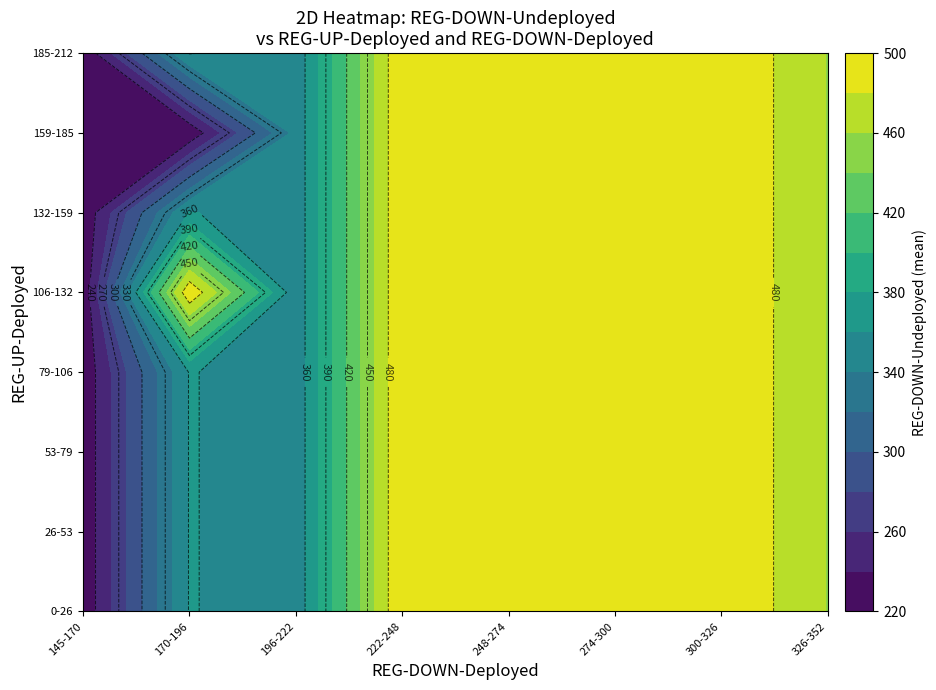

True or false: 1 has a value of 444 at 16.

False